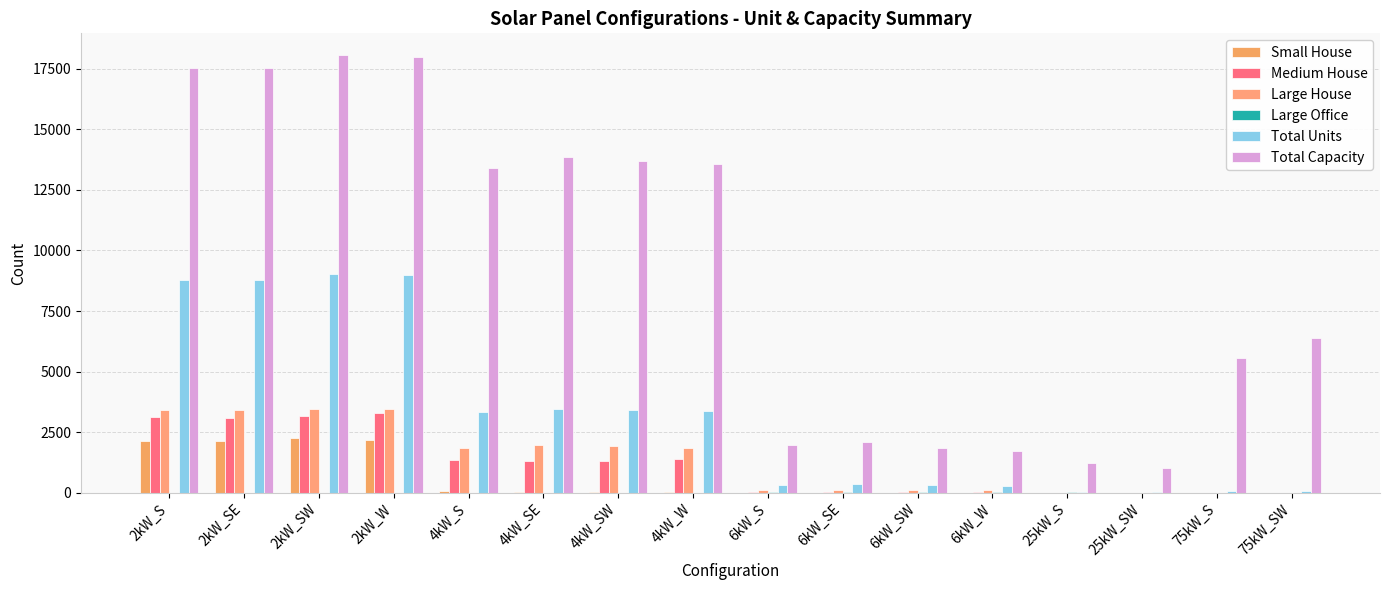

Are the bars grouped side by side (vs. stacked)?

Yes